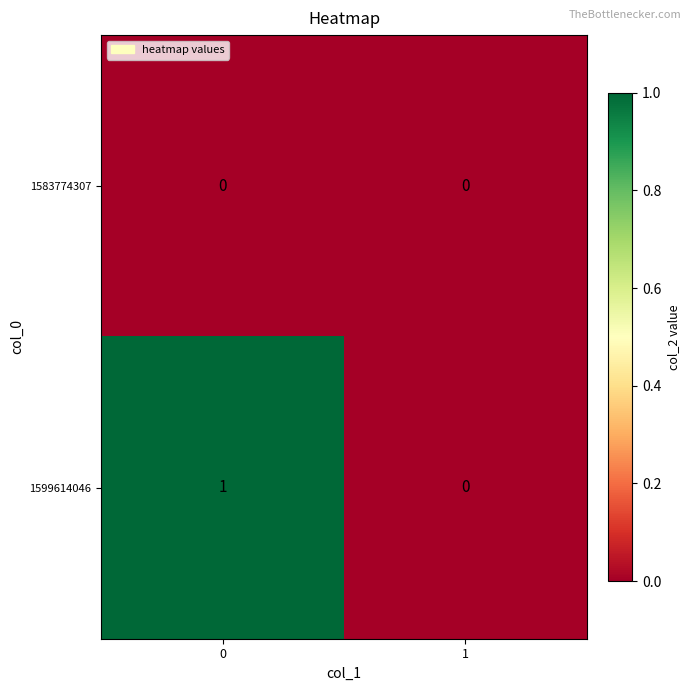

Rank the series by their average value, from lowest to highest.

1583774307, 1599614046